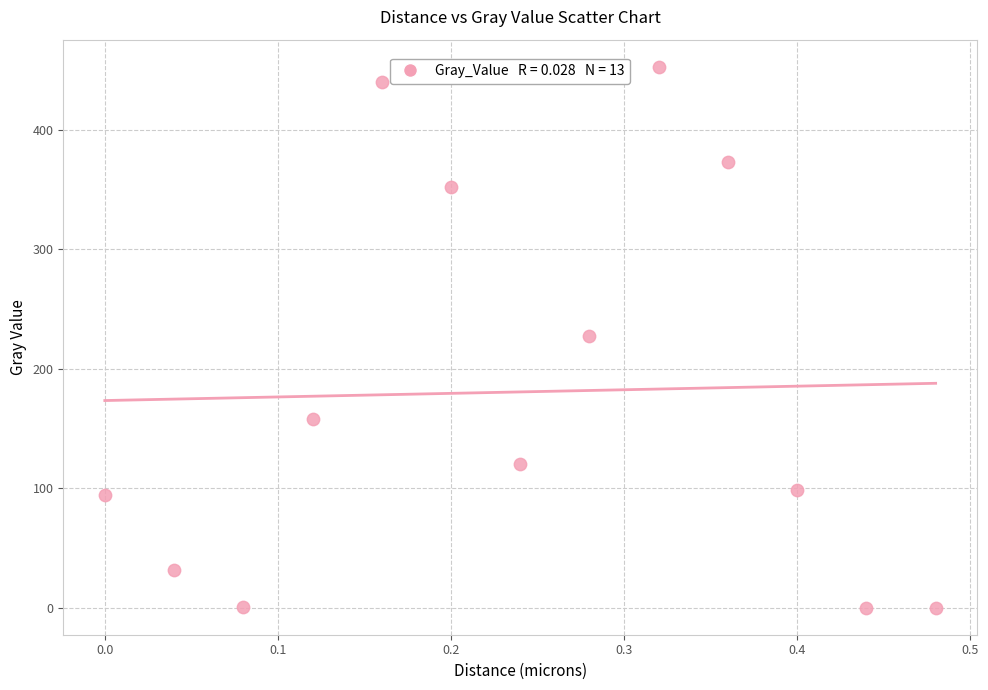

What is the range of Y values (max minus min)?

453.0